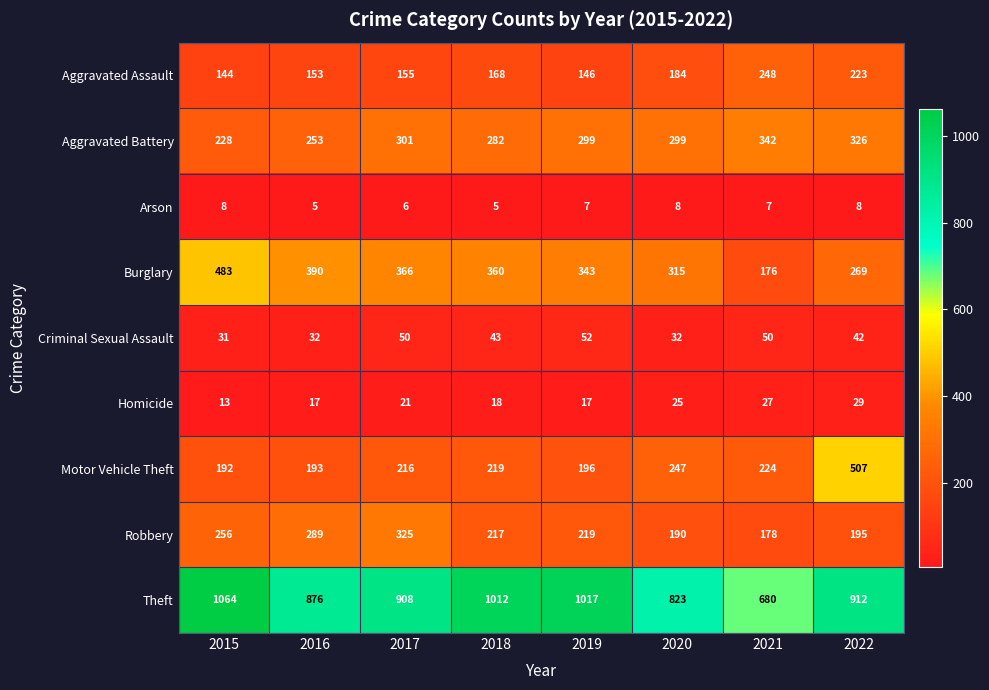

What is the lowest value of the Aggravated Battery series?

228